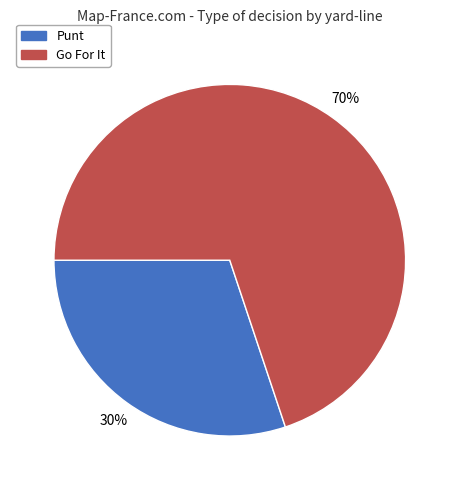

Is there a majority slice in this chart?

Yes